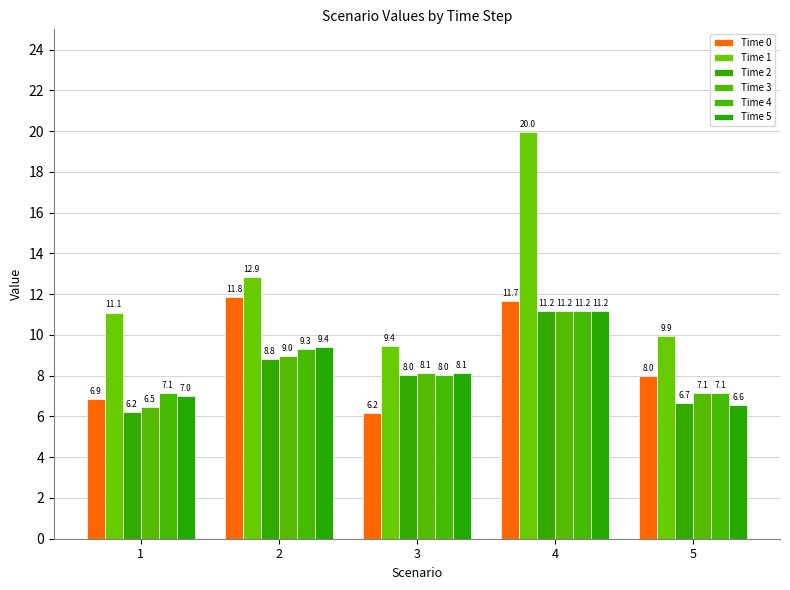

Reading left to right, list all the values displayed in this chart.

Time 0: 6.9	11.8	6.2	11.7	8.0
Time 1: 11.1	12.9	9.4	20.0	9.9
Time 2: 6.2	8.8	8.0	11.2	6.7
Time 3: 6.5	9.0	8.1	11.2	7.1
Time 4: 7.1	9.3	8.0	11.2	7.1
Time 5: 7.0	9.4	8.1	11.2	6.6